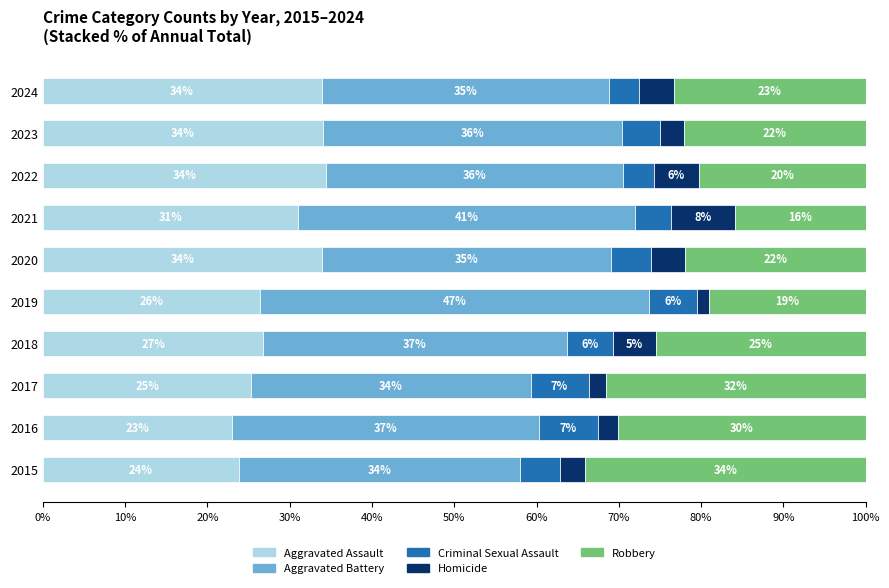

What is the maximum value for Aggravated Assault?

34.4